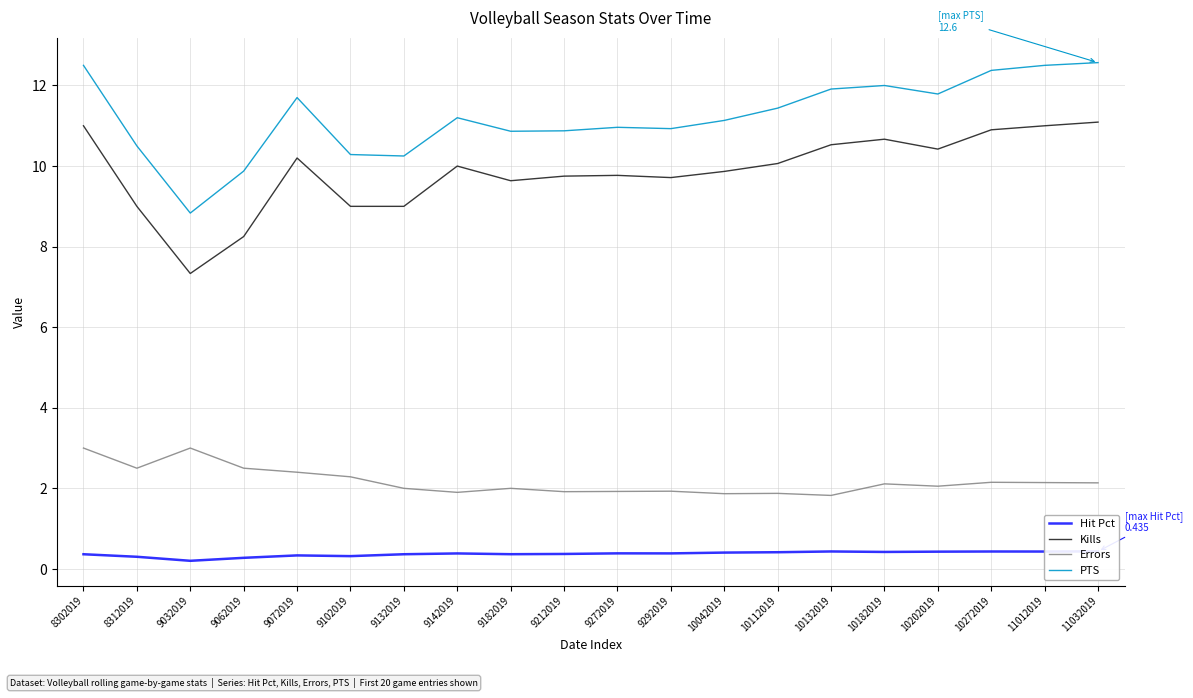

True or false: PTS and Errors cross at least once.

False